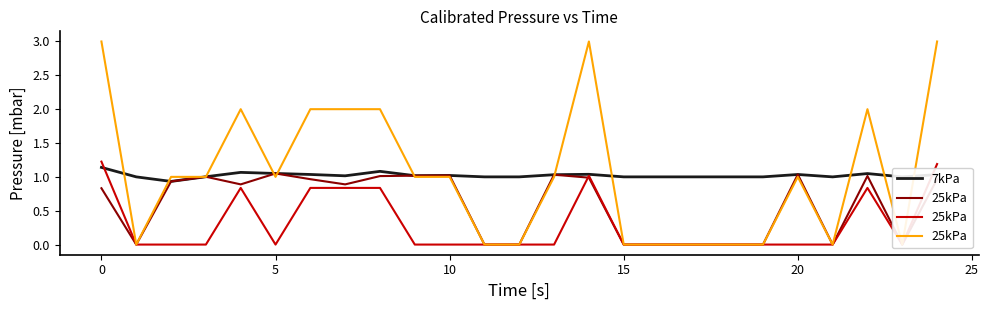

Which category has the highest value in the 7kPa series?

0